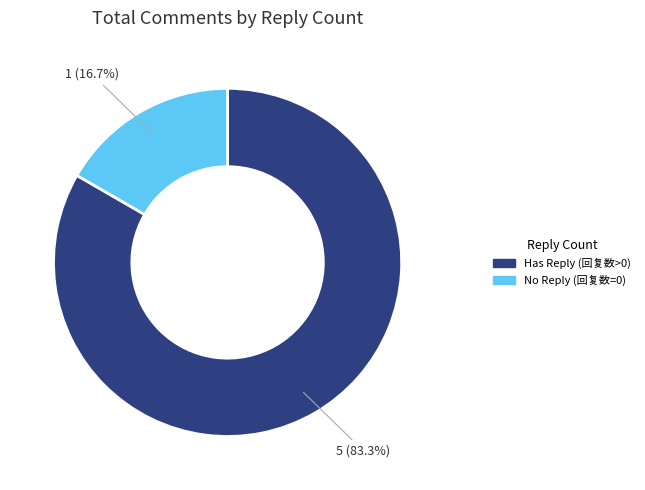

Which has a higher value, Has Reply (回复数>0) or No Reply (回复数=0)?

Has Reply (回复数>0)